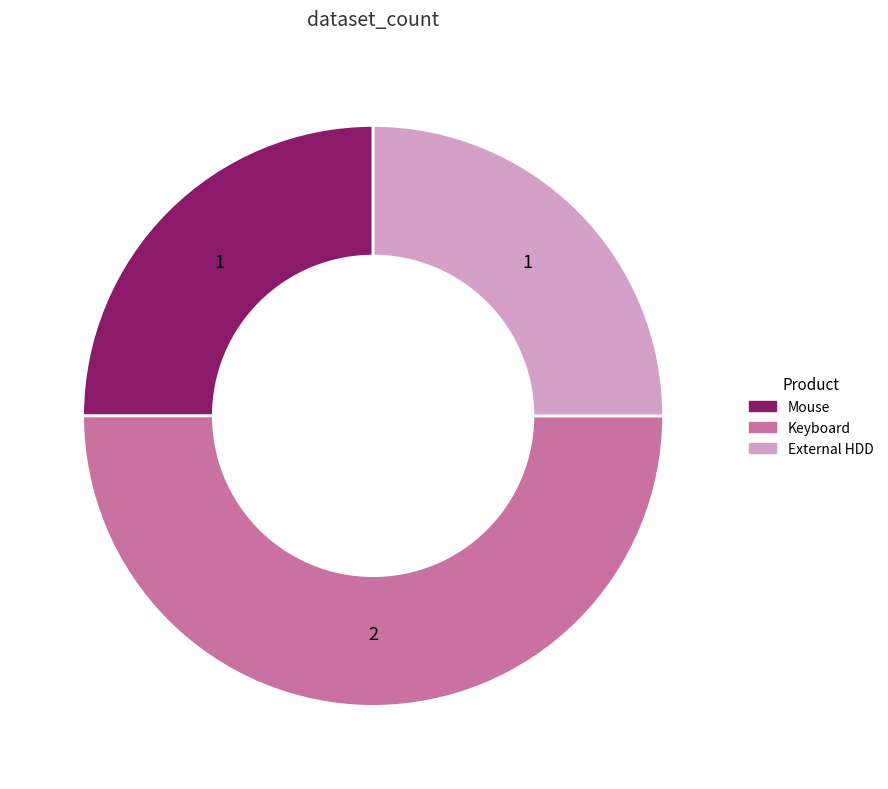

Is External HDD the majority of the pie?

No